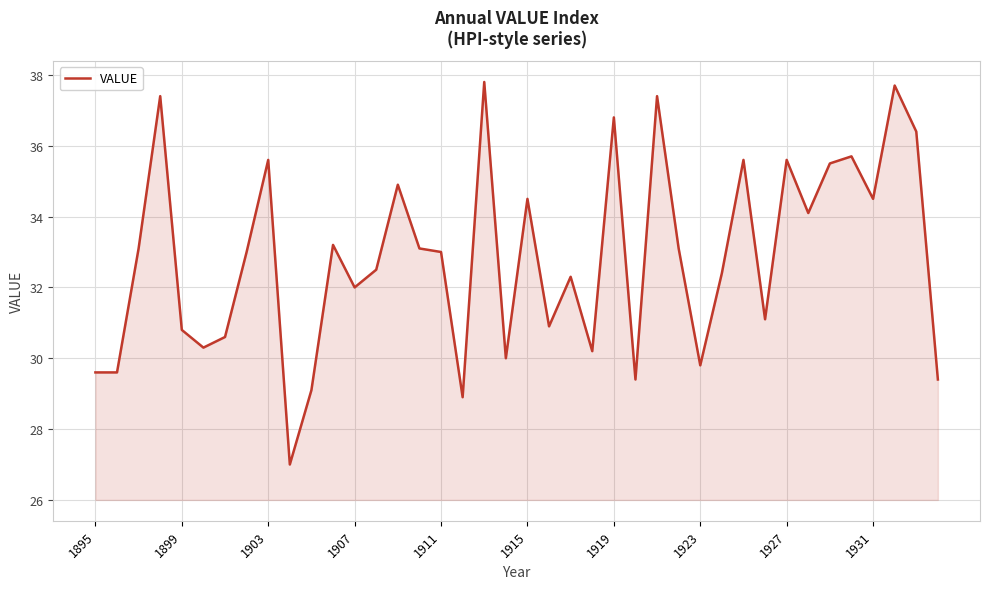

Does the chart have visible grid lines?

Yes